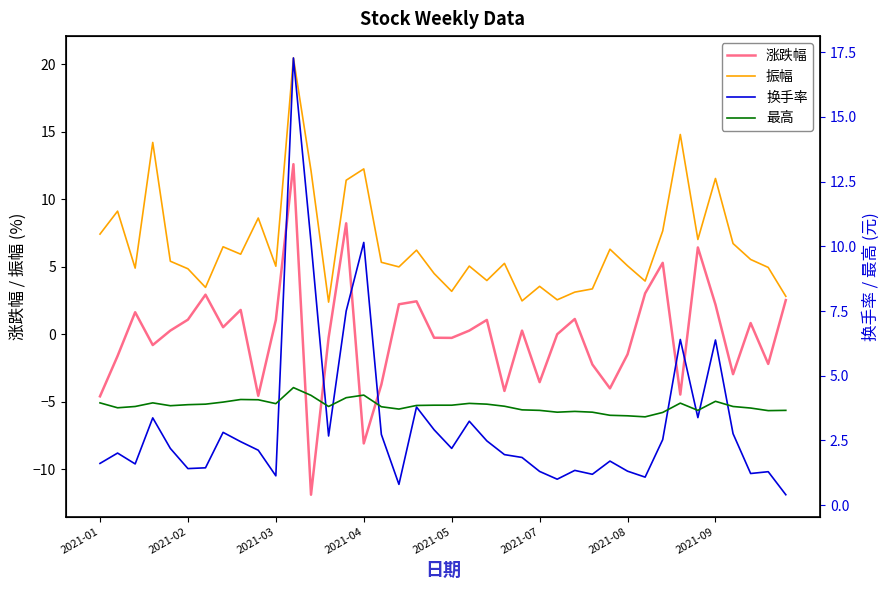

Is it true that 涨跌幅 equals -3.1 at 38?

False